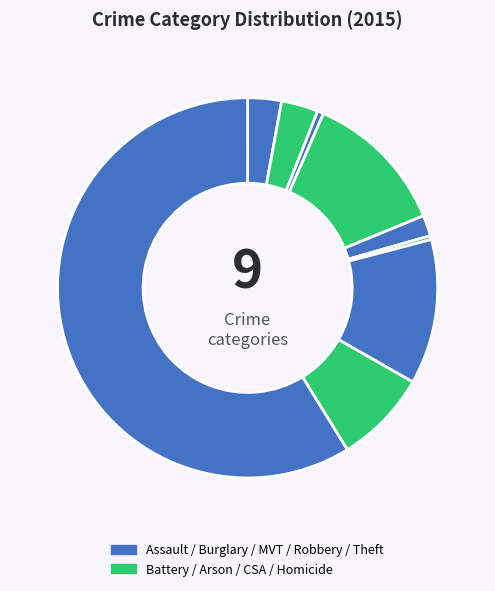

How many slices are in this pie chart?

9